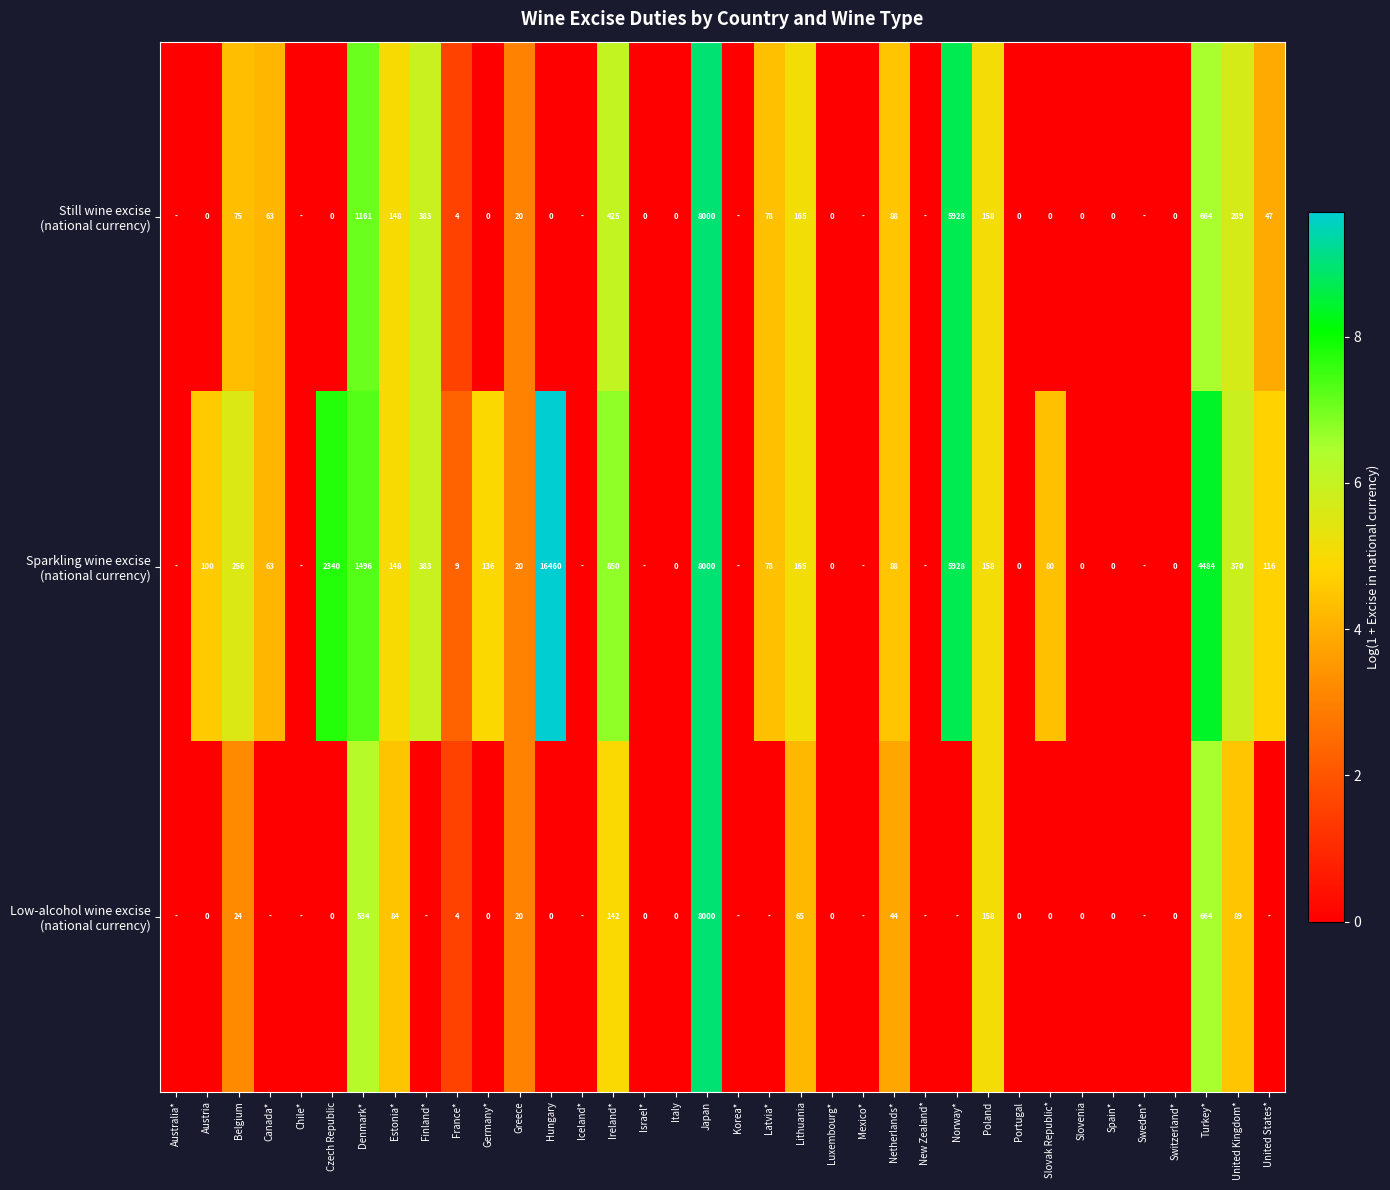

What is the difference between the highest and lowest values at Denmark*?

962